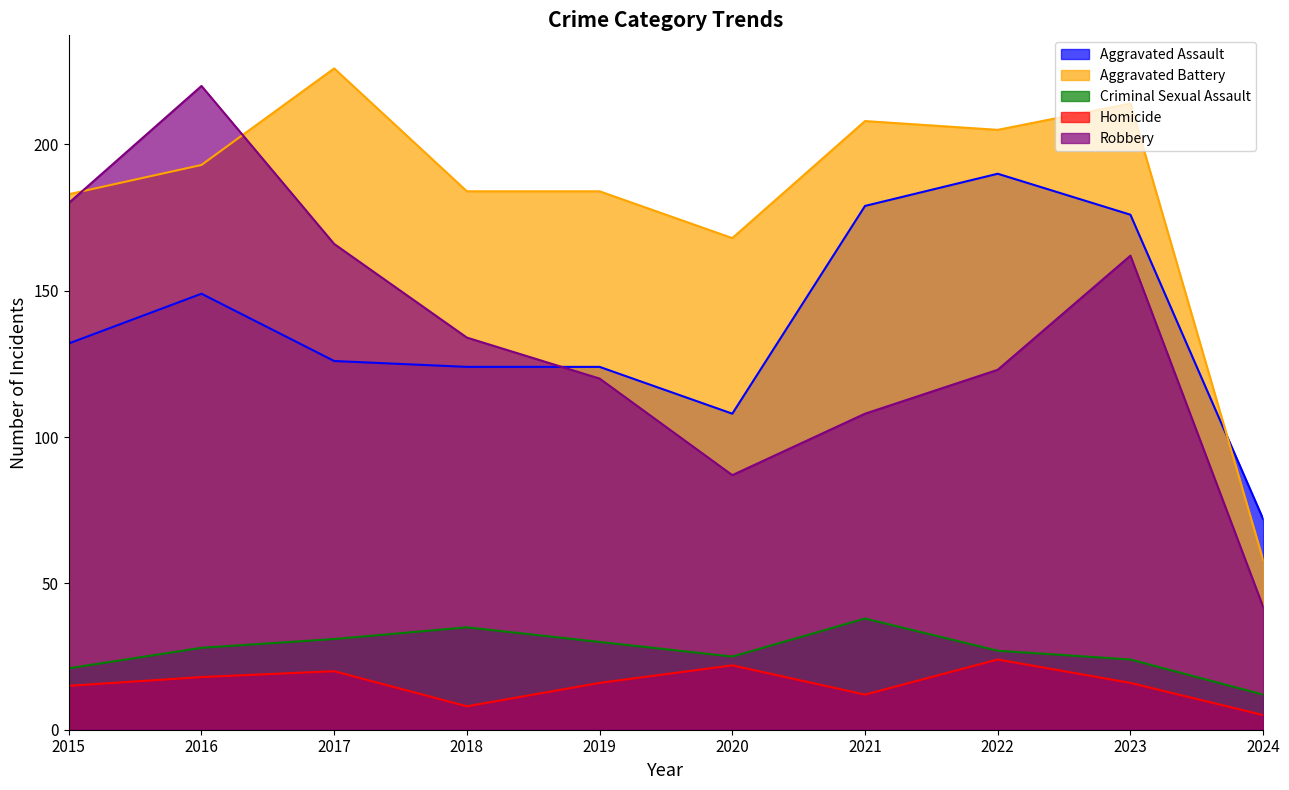

True or false: Homicide and Criminal Sexual Assault intersect in this chart.

False